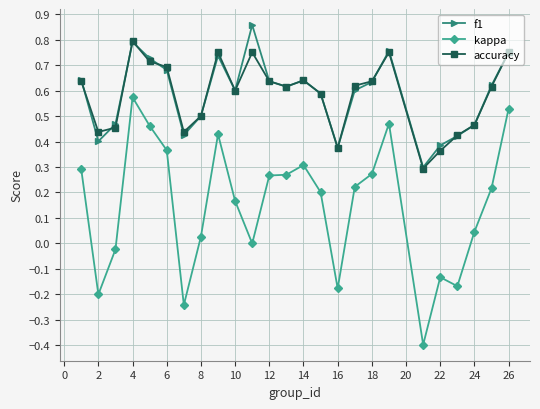

True or false: f1 has more than 0 interior local peaks.

True